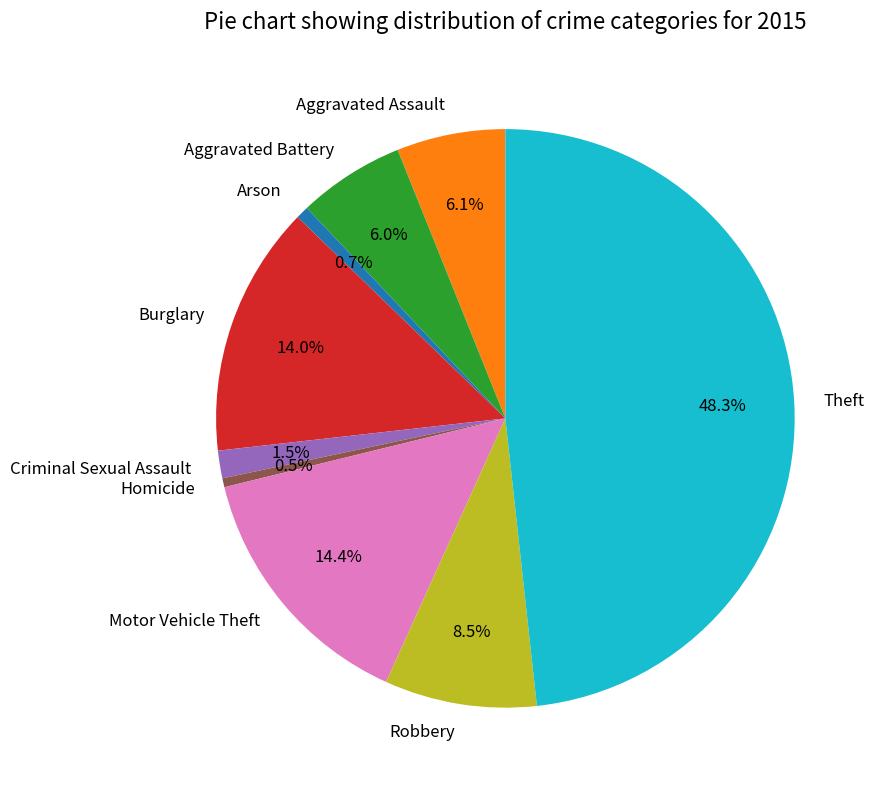

Does any single category account for the majority?

No